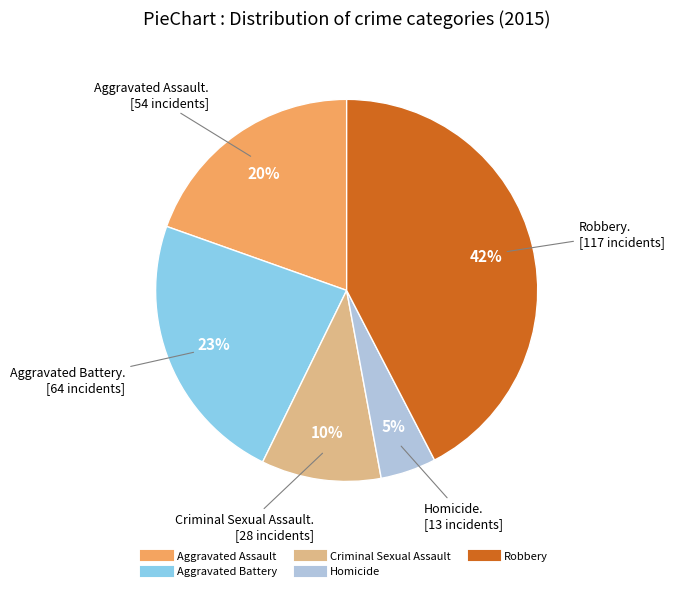

Which category has the smallest portion of the pie?

Homicide